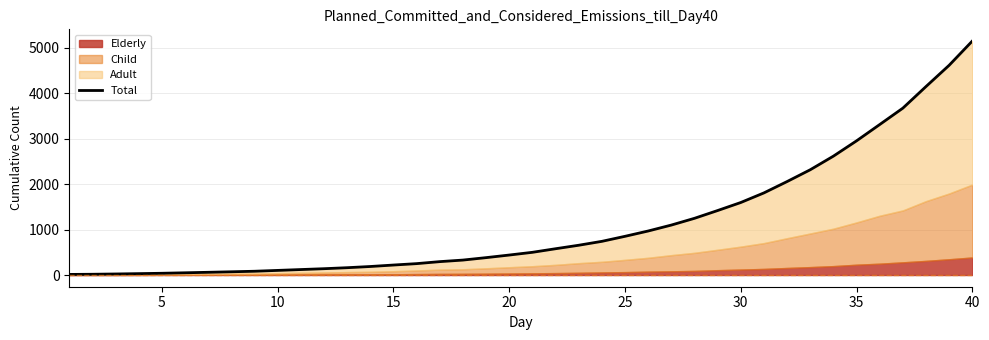

The chart shows a value of 586.8 at 25. True or false?

False